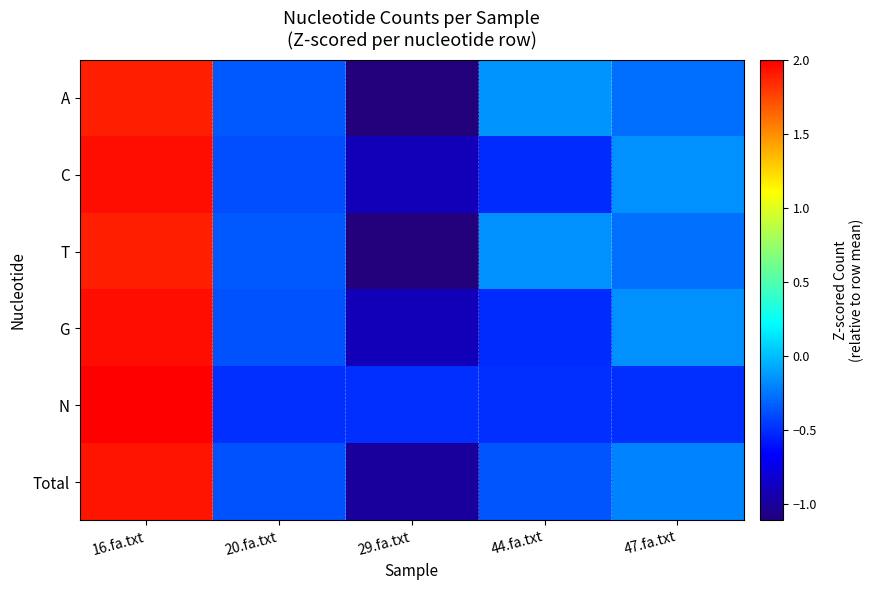

Reading left to right, transcribe all the data shown in this chart.

A: 16.fa.txt=1.9	20.fa.txt=-0.3	29.fa.txt=-1.1	44.fa.txt=-0.2	47.fa.txt=-0.3
C: 16.fa.txt=1.9	20.fa.txt=-0.4	29.fa.txt=-0.9	44.fa.txt=-0.5	47.fa.txt=-0.2
T: 16.fa.txt=1.9	20.fa.txt=-0.4	29.fa.txt=-1.1	44.fa.txt=-0.2	47.fa.txt=-0.3
G: 16.fa.txt=1.9	20.fa.txt=-0.4	29.fa.txt=-0.9	44.fa.txt=-0.5	47.fa.txt=-0.2
N: 16.fa.txt=2.0	20.fa.txt=-0.5	29.fa.txt=-0.5	44.fa.txt=-0.5	47.fa.txt=-0.5
Total: 16.fa.txt=1.9	20.fa.txt=-0.4	29.fa.txt=-1.0	44.fa.txt=-0.4	47.fa.txt=-0.2